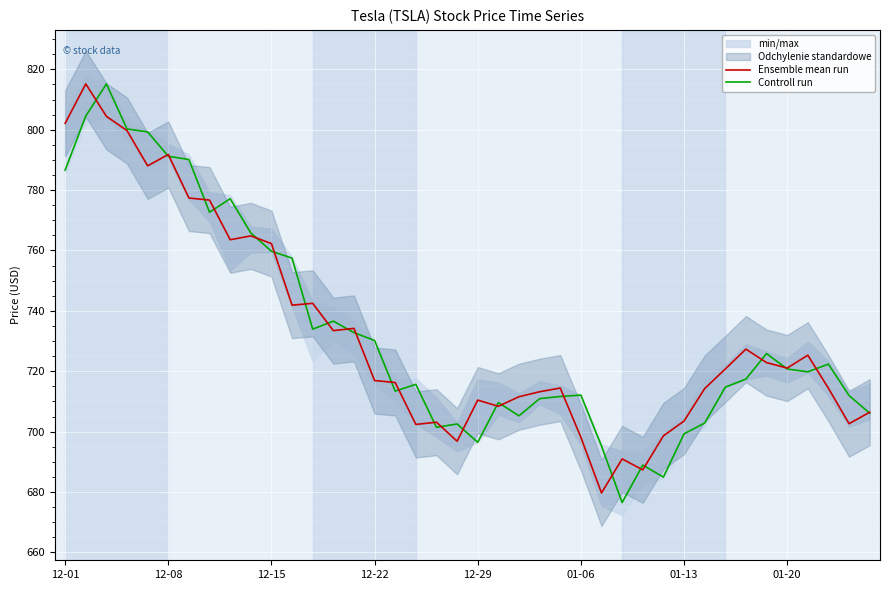

The value of Ensemble mean run at 12-22 is 716.9. True or false?

True